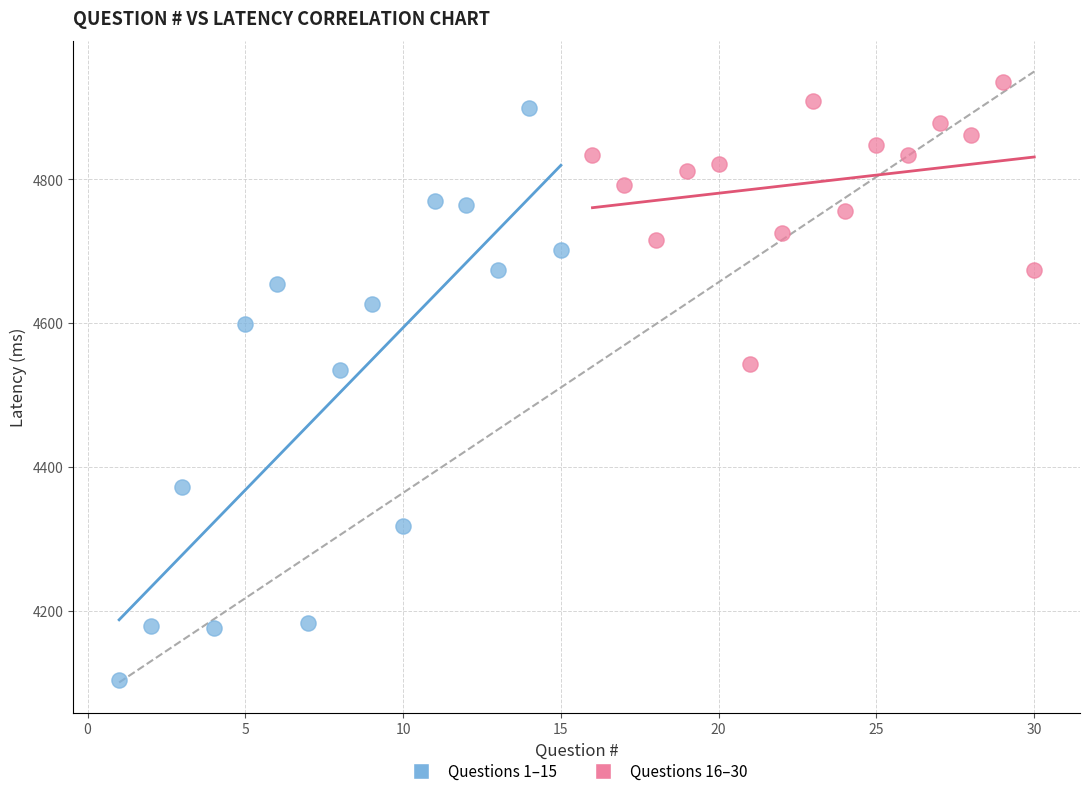

Which series has the largest Y range (max minus min)?

Questions 1–15